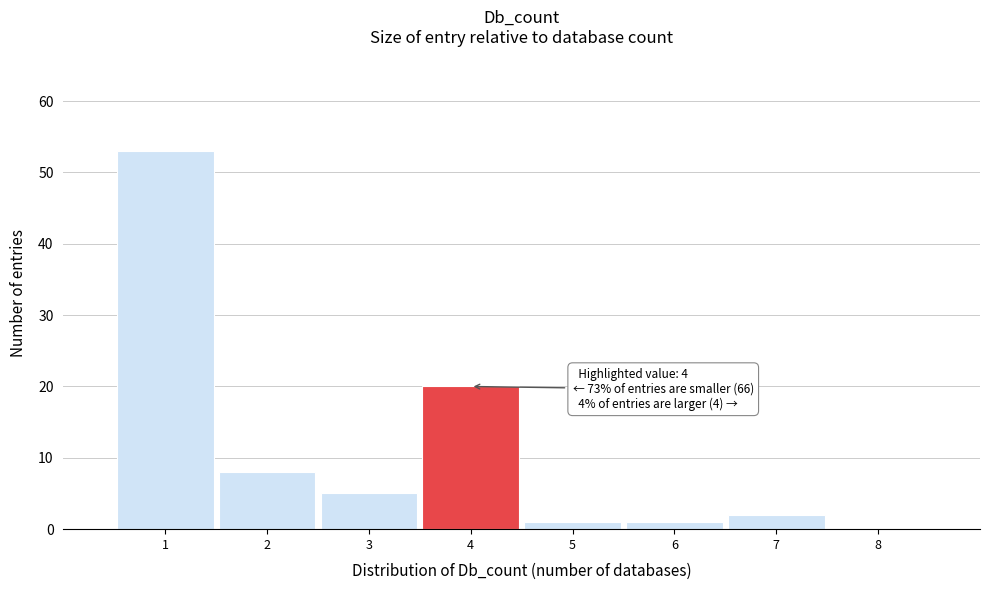

Which range on the x-axis has the tallest bar?

0.5 to 1.5